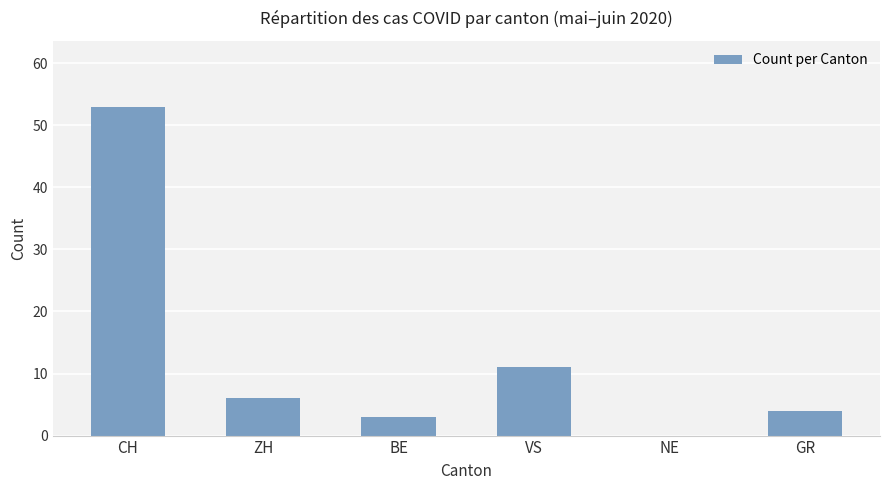

Which label corresponds to the largest value in the chart?

CH